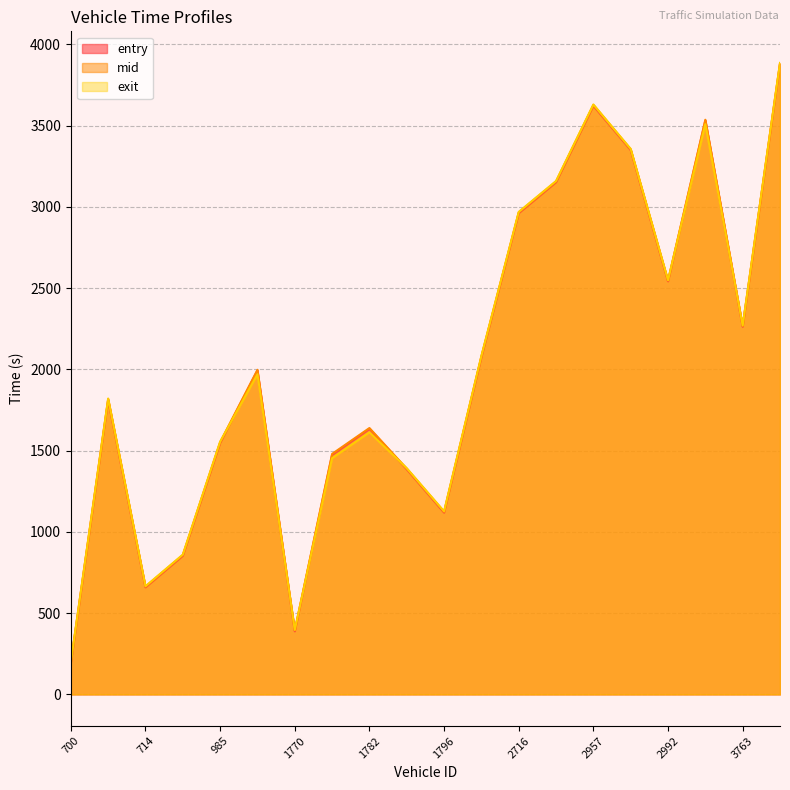

Where is entry nearest to the value 2035?

2700